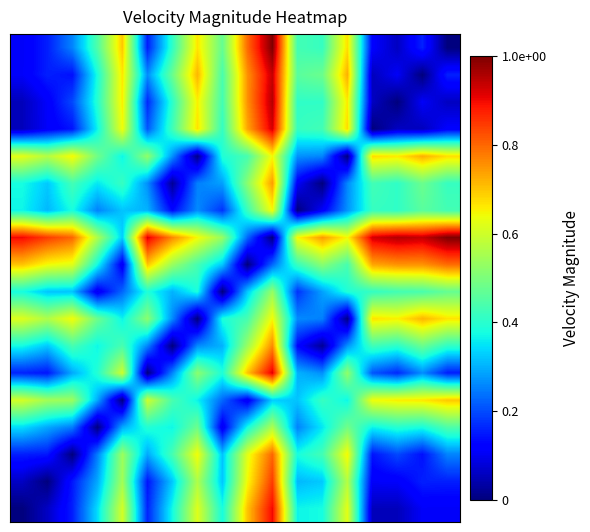

Count the number of categories in the chart.

18